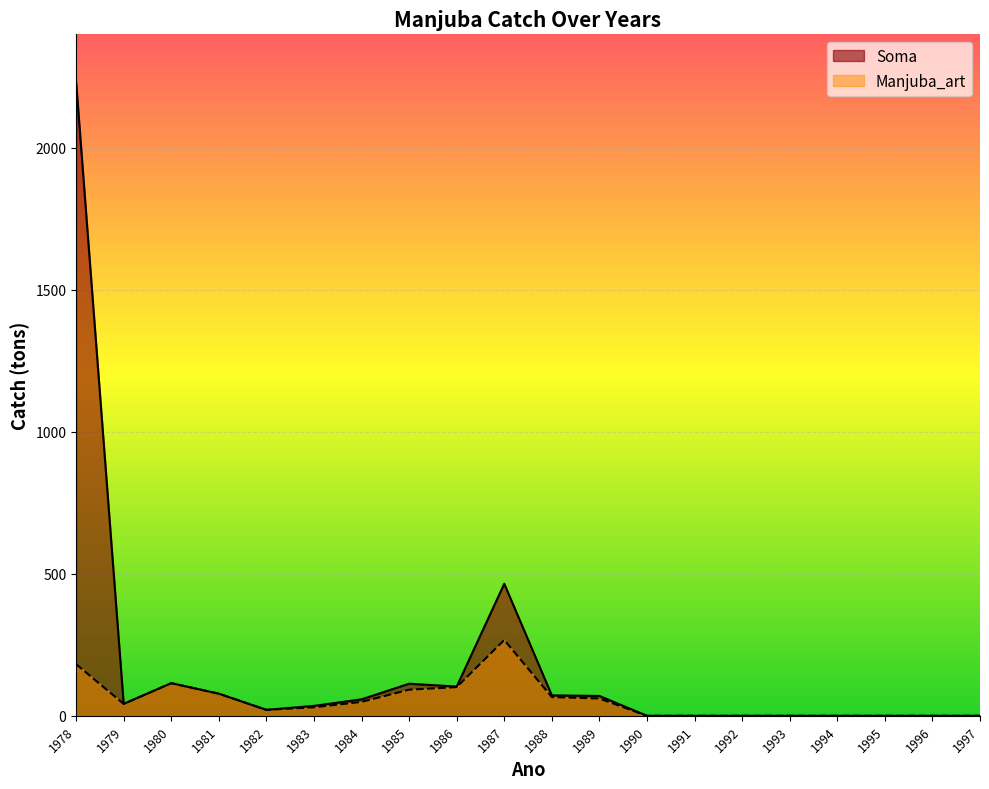

What is the difference between the second highest and second lowest values in the Soma series?

465